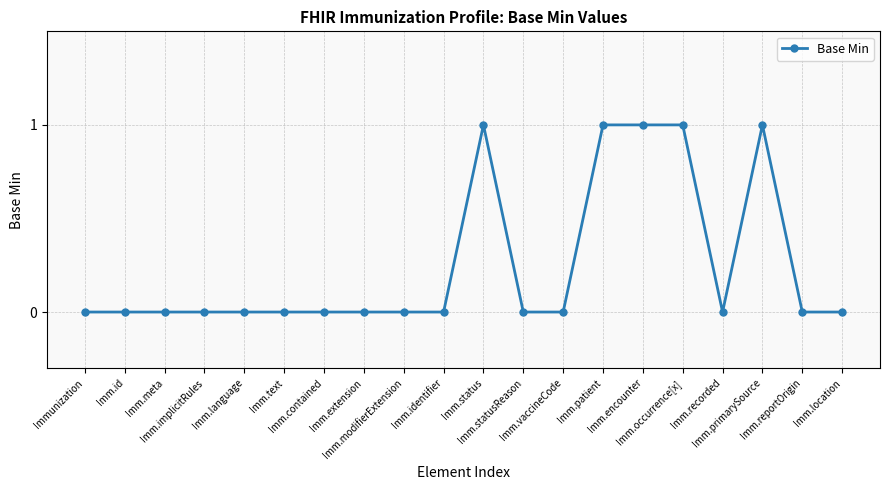

What is the sum of all values?

5